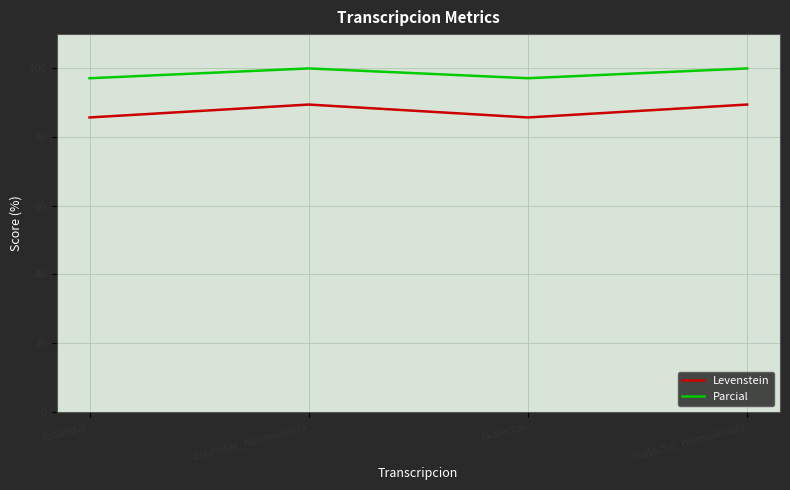

Does the chart display data point markers on the line(s)?

No